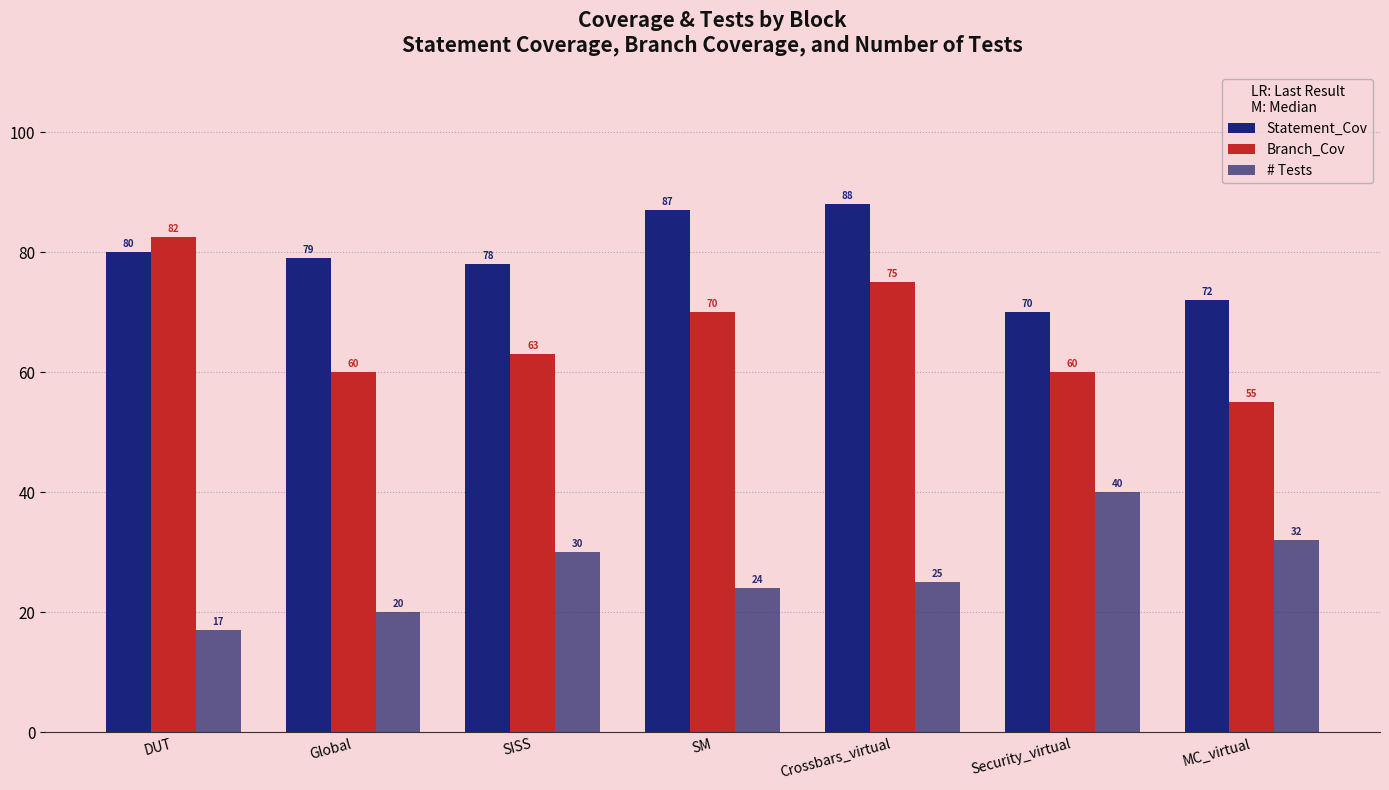

How many bars are there in total?

21